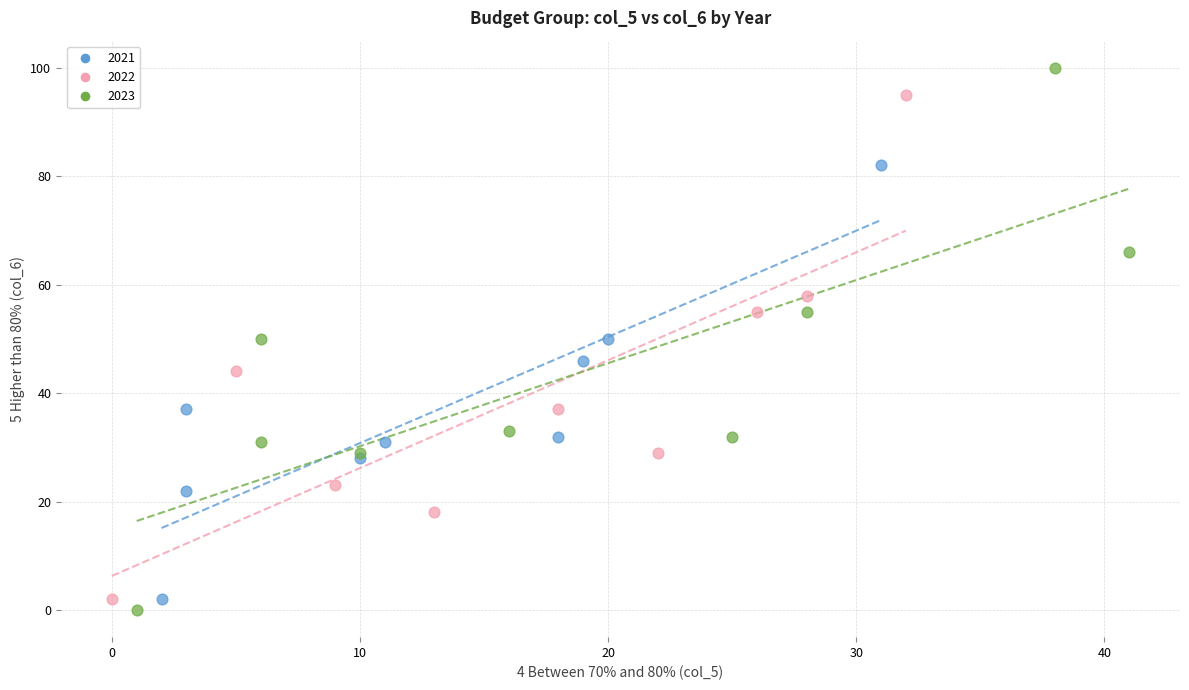

Which series has the widest spread of Y values?

2023